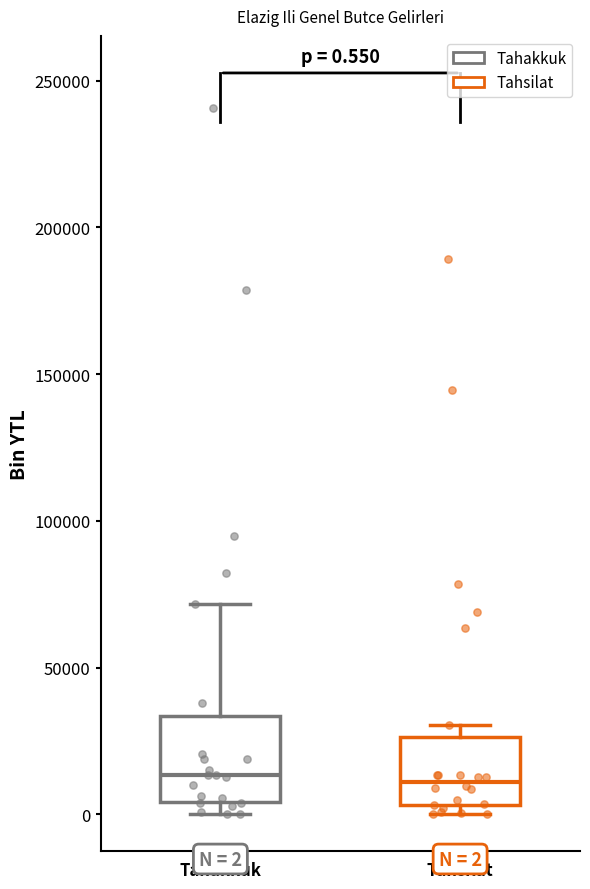

Which box is the tallest, from its lower edge to its upper edge?

Tahakkuk